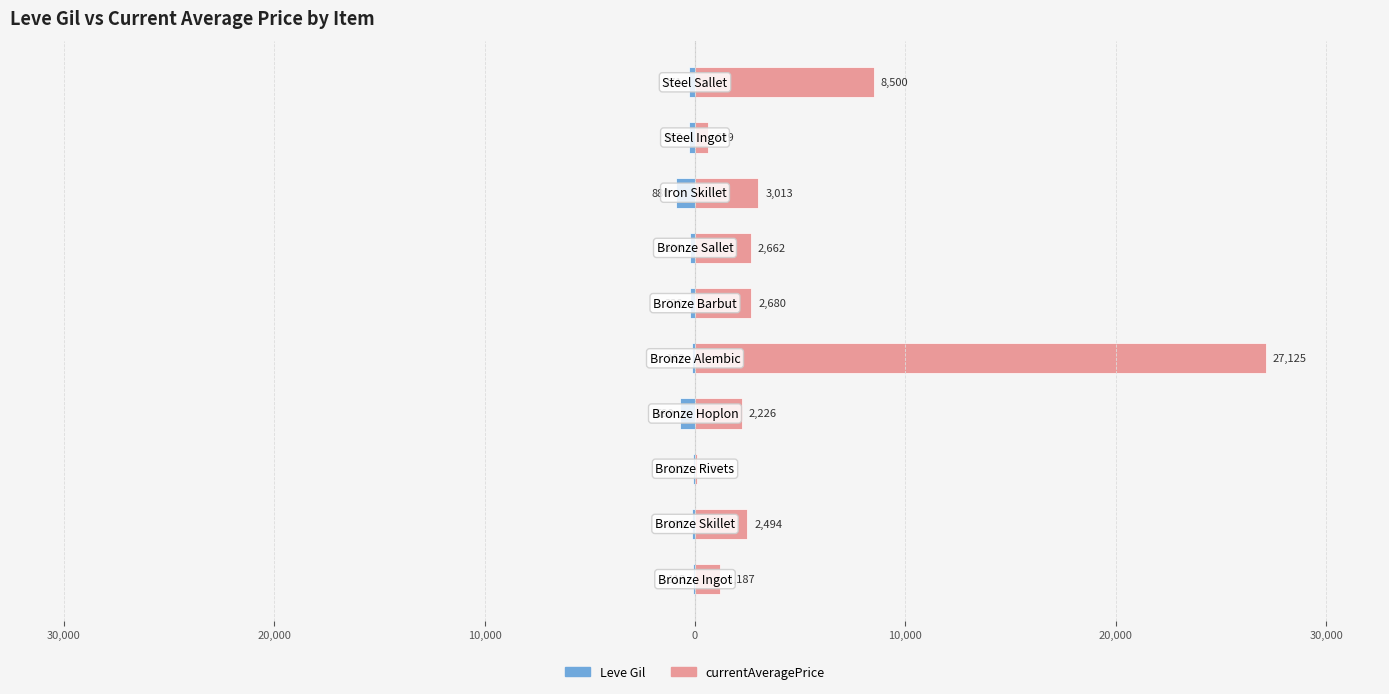

How many data points in currentAveragePrice are above 2662?

4